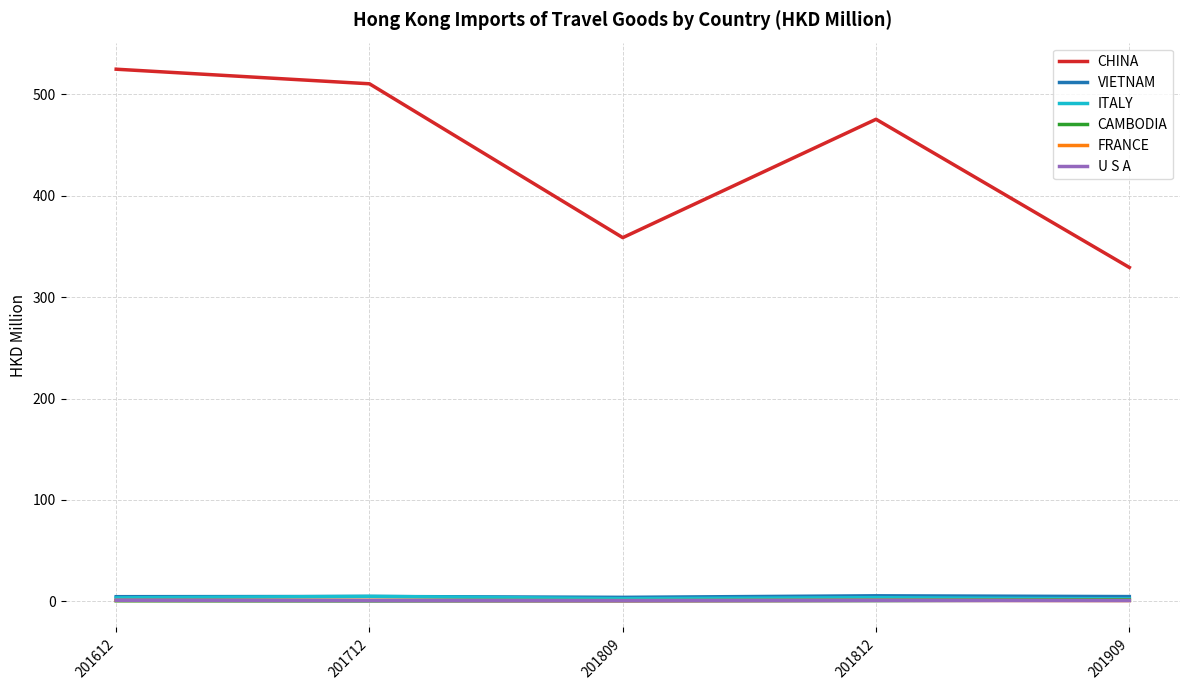

True or false: CHINA and CAMBODIA intersect in this chart.

False